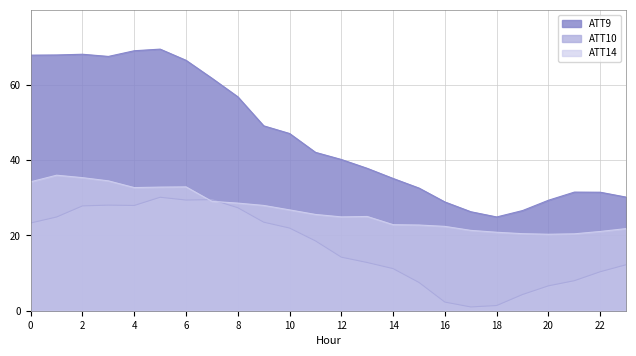

What value does the ATT10 series have at 23?

12.2